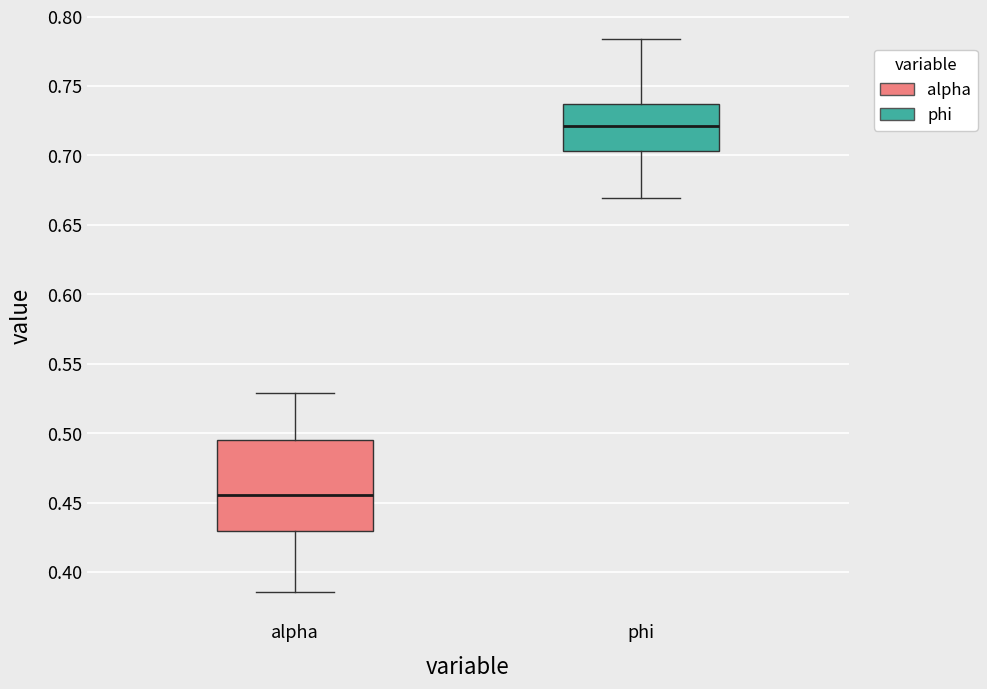

Where does the upper whisker of the box for alpha end on the y-axis? The values are not printed on the chart, so give them approximately, as read against the axis.

0.530